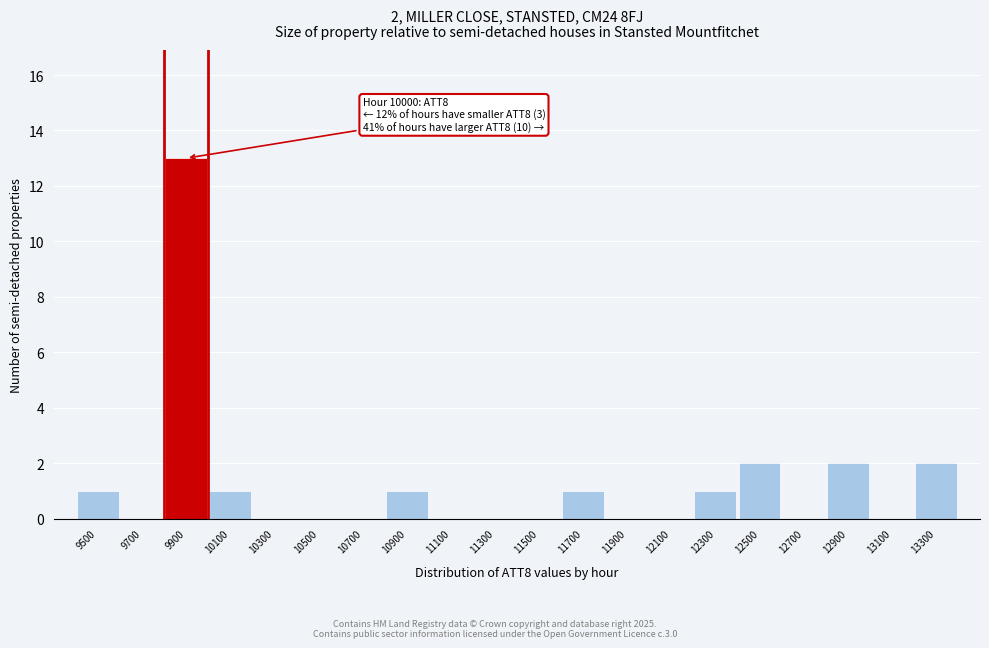

Reading right to left, list all the values displayed in this chart.

13300=2	13100=0	12900=2	12700=0	12500=2	12300=1	12100=0	11900=0	11700=1	11500=0	11300=0	11100=0	10900=1	10700=0	10500=0	10300=0	10100=1	9900=13	9700=0	9500=1